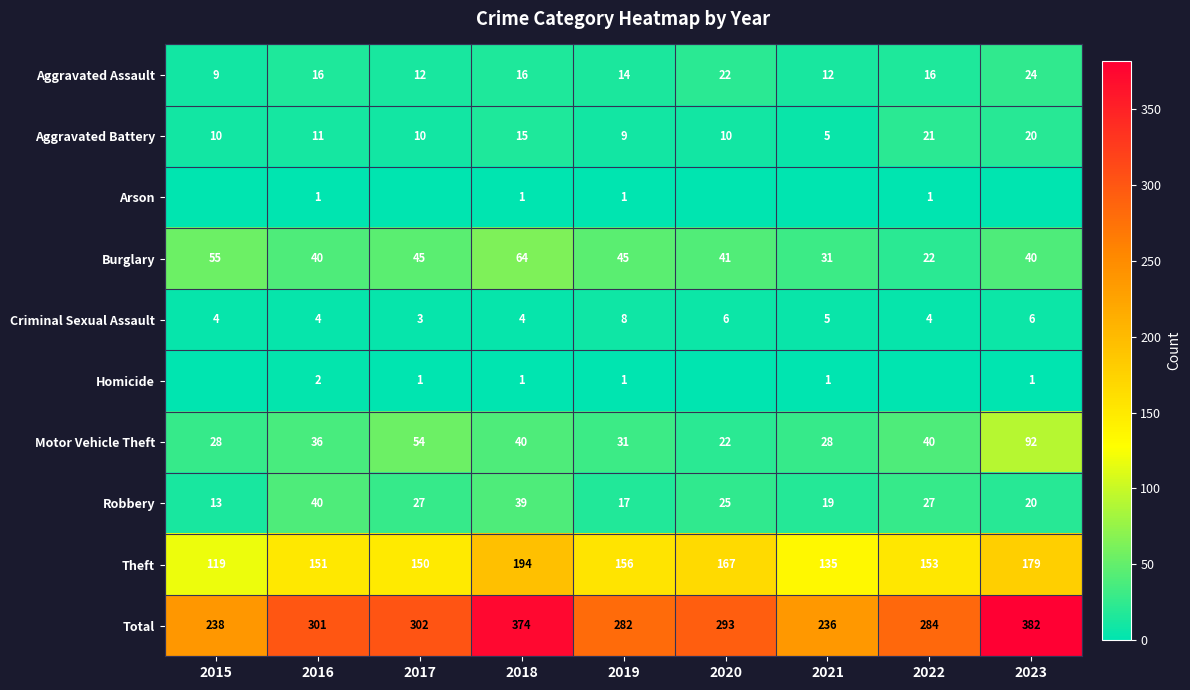

What is the difference between the highest and lowest values at 2019?

281